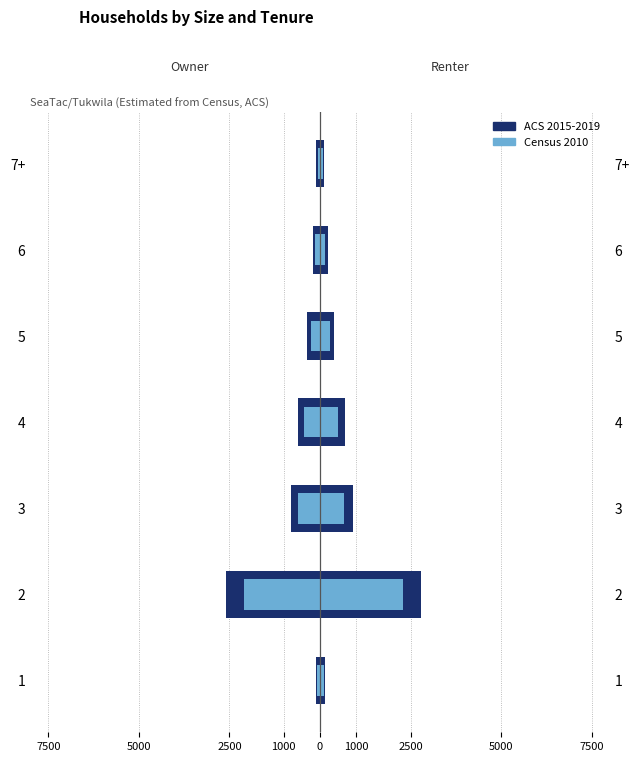

Read the ACS 2015-2019 value at 5.

-350